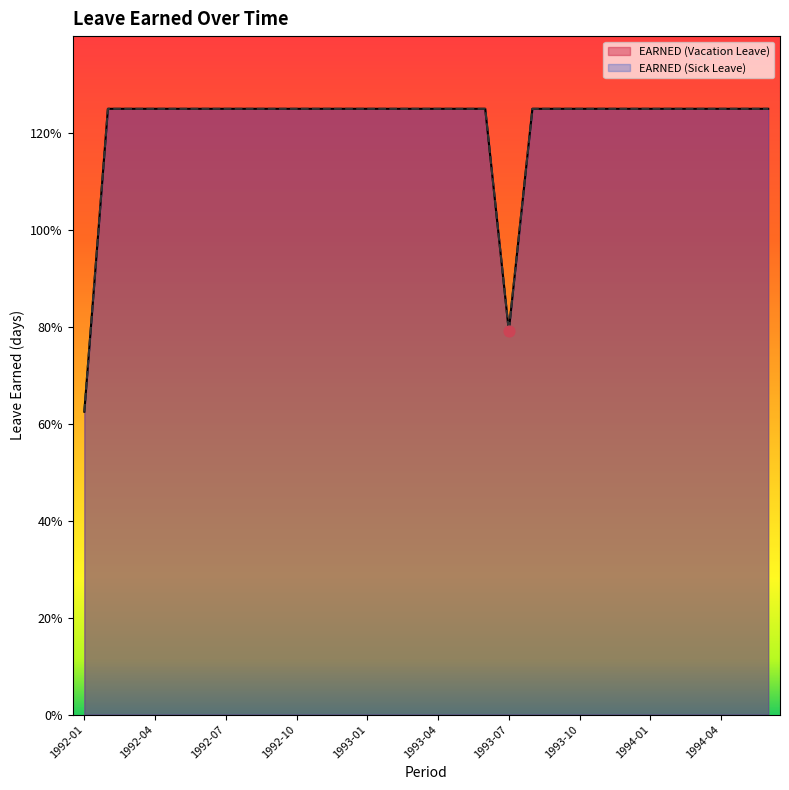

Which series has the widest spread of Y values?

EARNED (Vacation Leave)